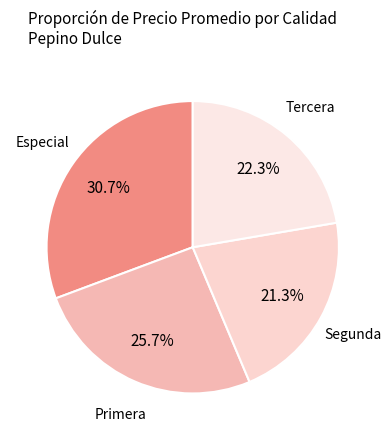

Rank the categories by value from lowest to highest.

Segunda, Tercera, Primera, Especial